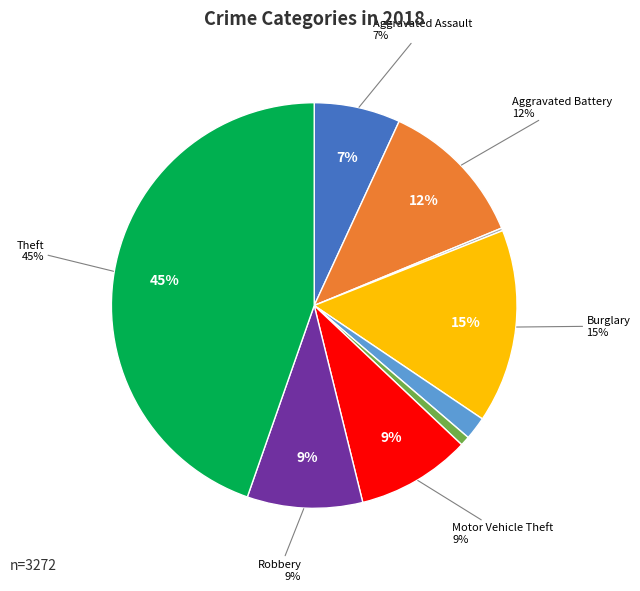

To the nearest percent, what is the average slice percentage?

11%